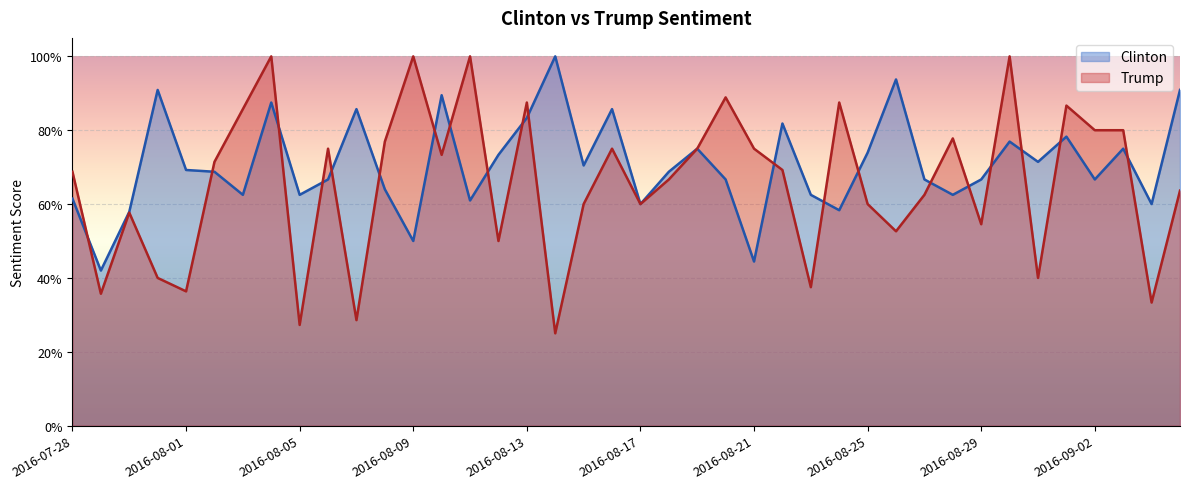

List the series in order of their peak value, lowest first.

Clinton, Trump